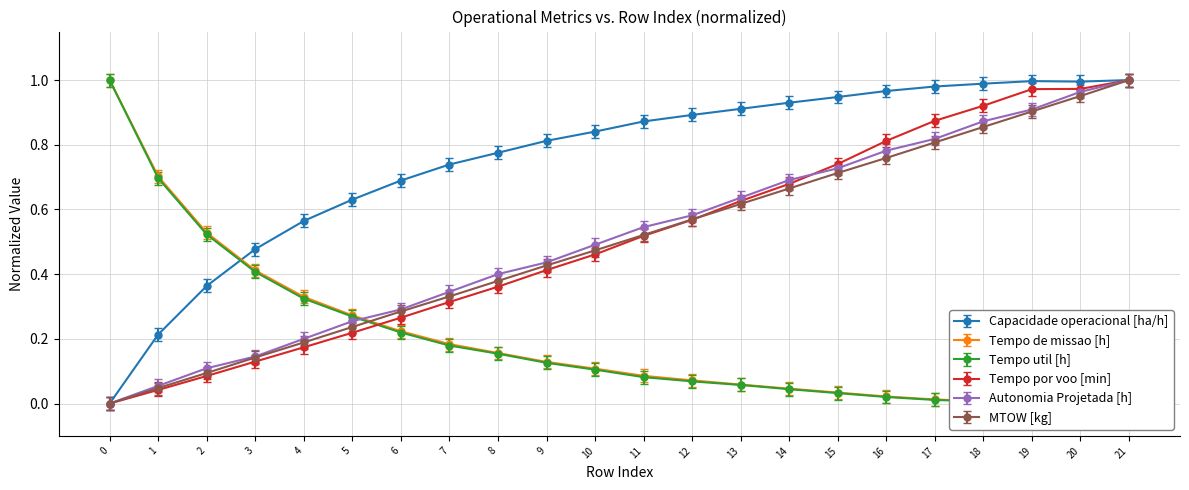

What is the value of the Tempo por voo [min] point at the 9th from the left?

0.4